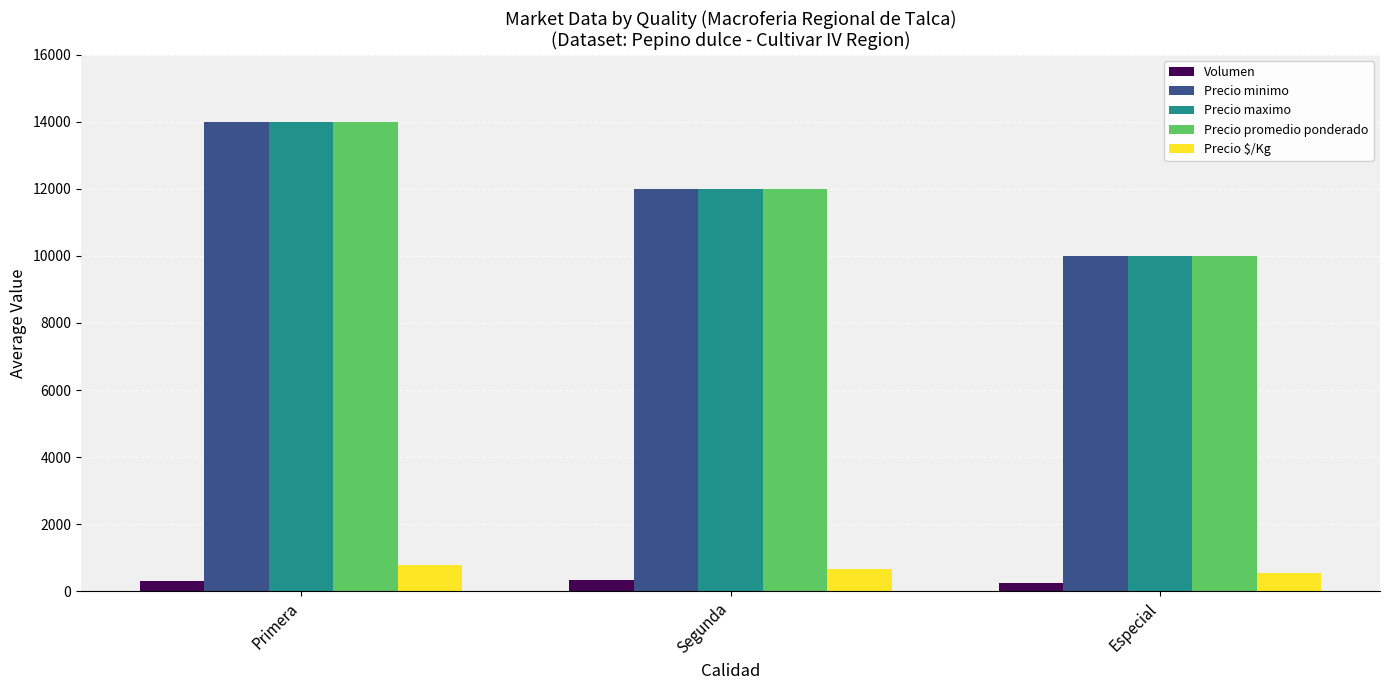

Rank the categories by Precio maximo value from highest to lowest.

Primera, Segunda, Especial